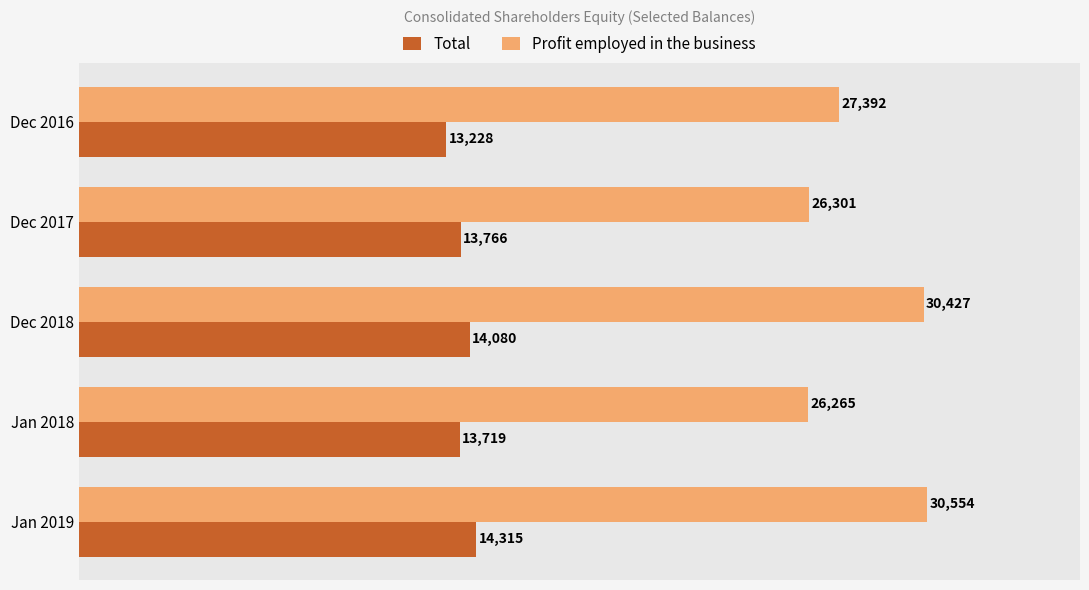

Which category has the highest value across all series?

Jan 2019